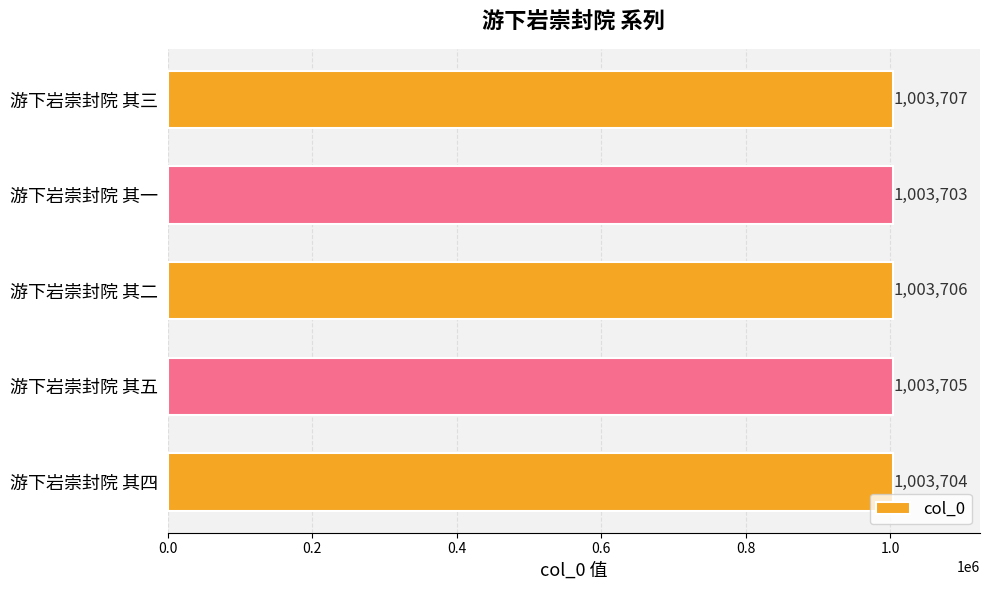

How many series are shown in this chart?

1